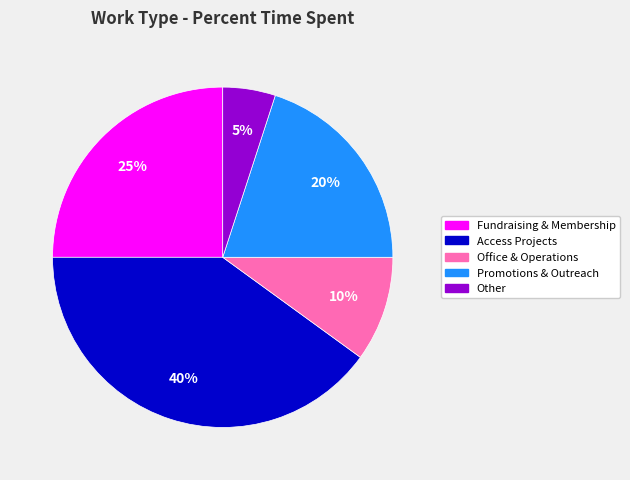

To the nearest percent, what is the average slice percentage?

20%